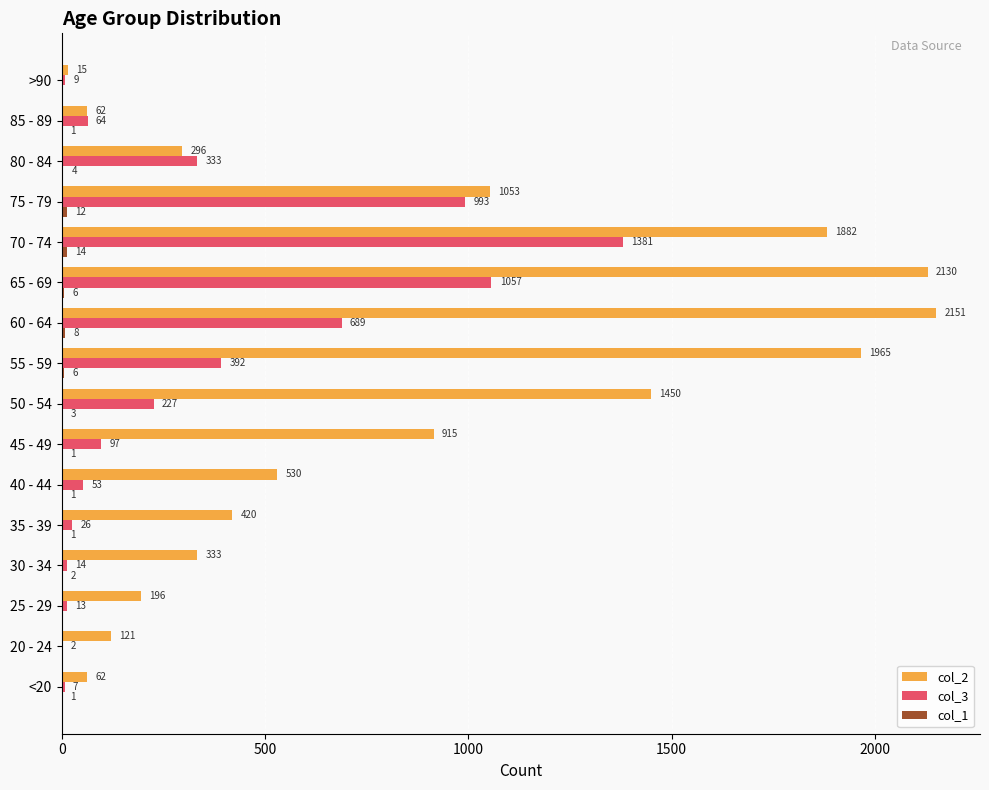

Is the value of col_2 at 80 - 84 greater than the value of col_3 at 30 - 34?

Yes